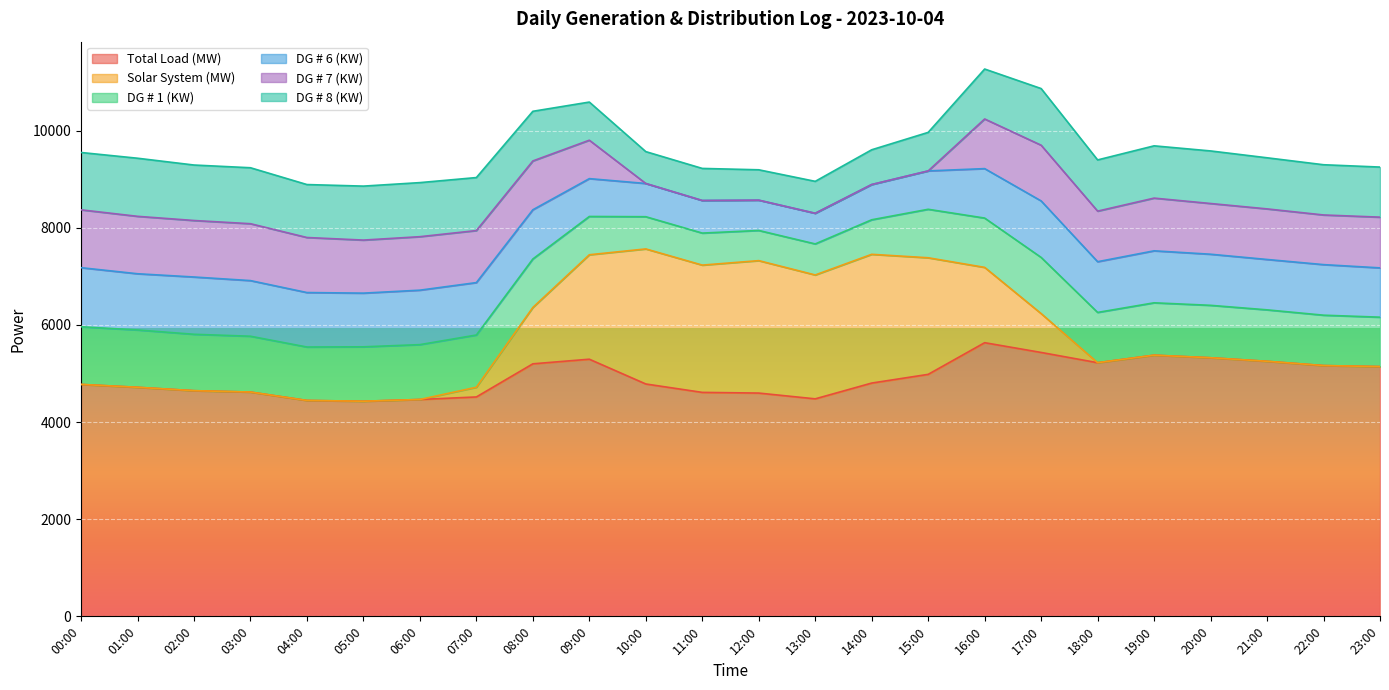

How many data points does each series have?

24